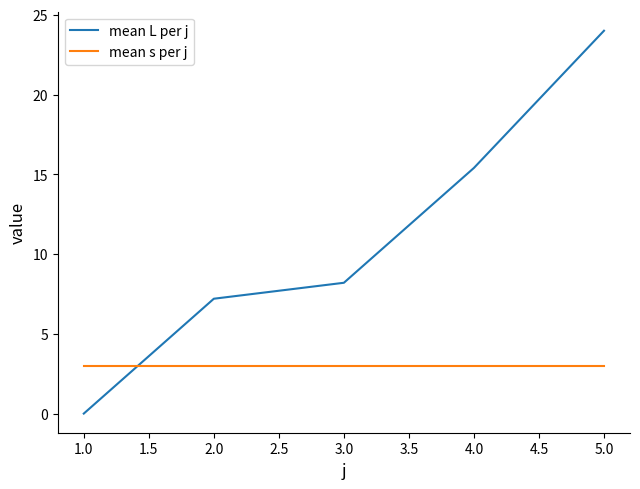

The value of mean L per j at 4.0 is 5.0. True or false?

False